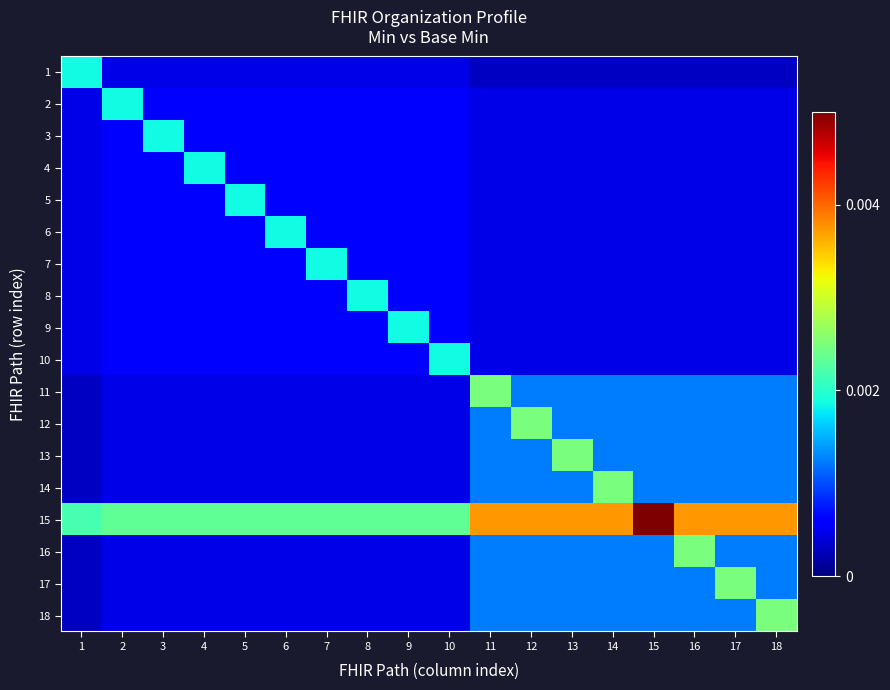

Rank the series by their maximum value, from lowest to highest.

1, 2, 3, 4, 5, 6, 7, 8, 9, 10, 11, 12, 13, 14, 16, 17, 18, 15